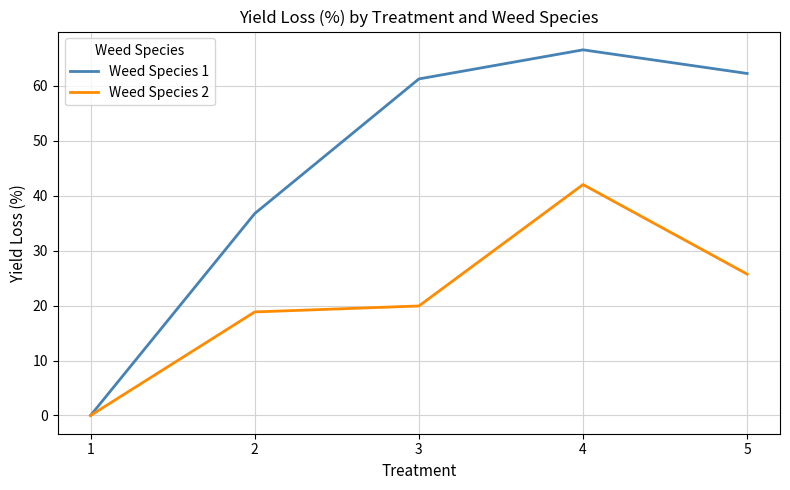

Rank the series by their maximum value, from lowest to highest.

Weed Species 2, Weed Species 1